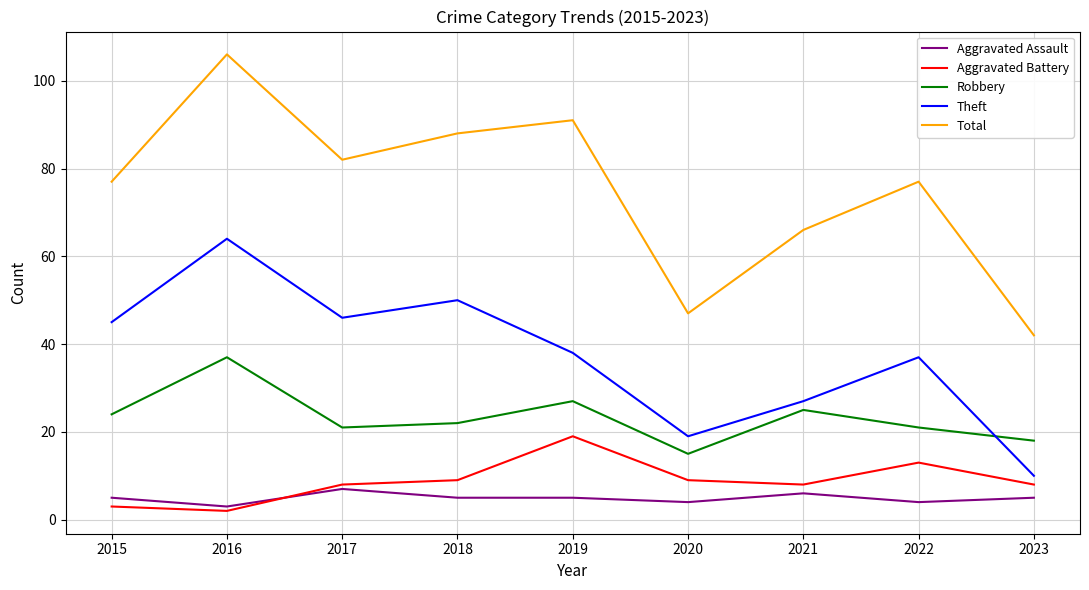

Which series has the largest range (max minus min)?

Total